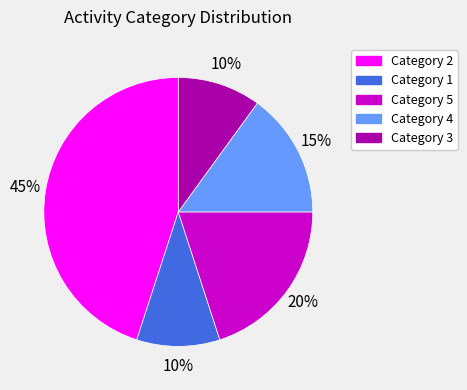

To the nearest percent, what is the combined percentage of Category 4 and Category 5?

35%